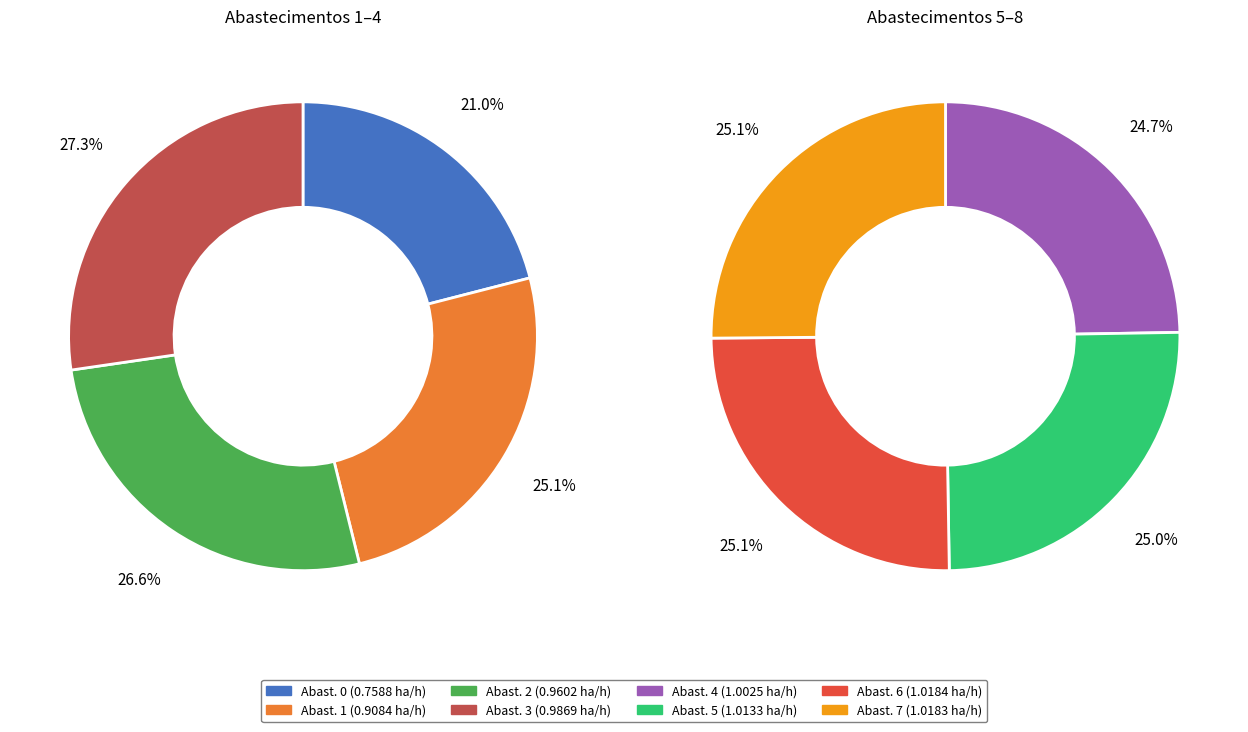

How much of the chart is everything except 3?

87.1%